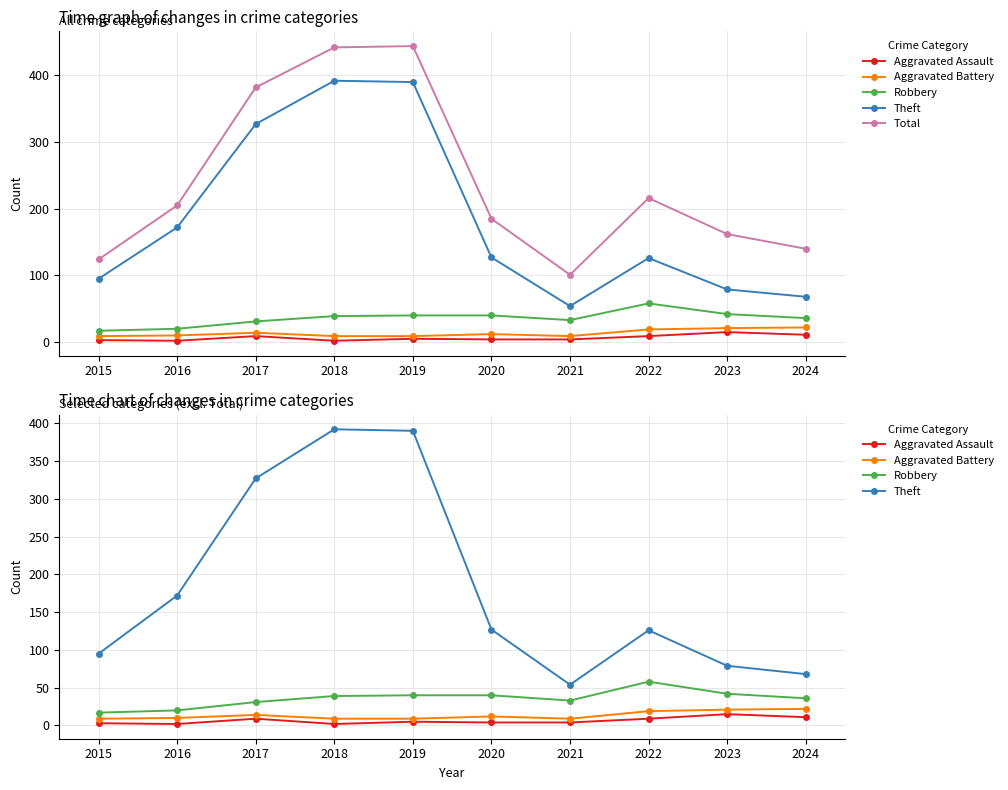

The Aggravated Battery series shows 15 at 2019. True or false?

False